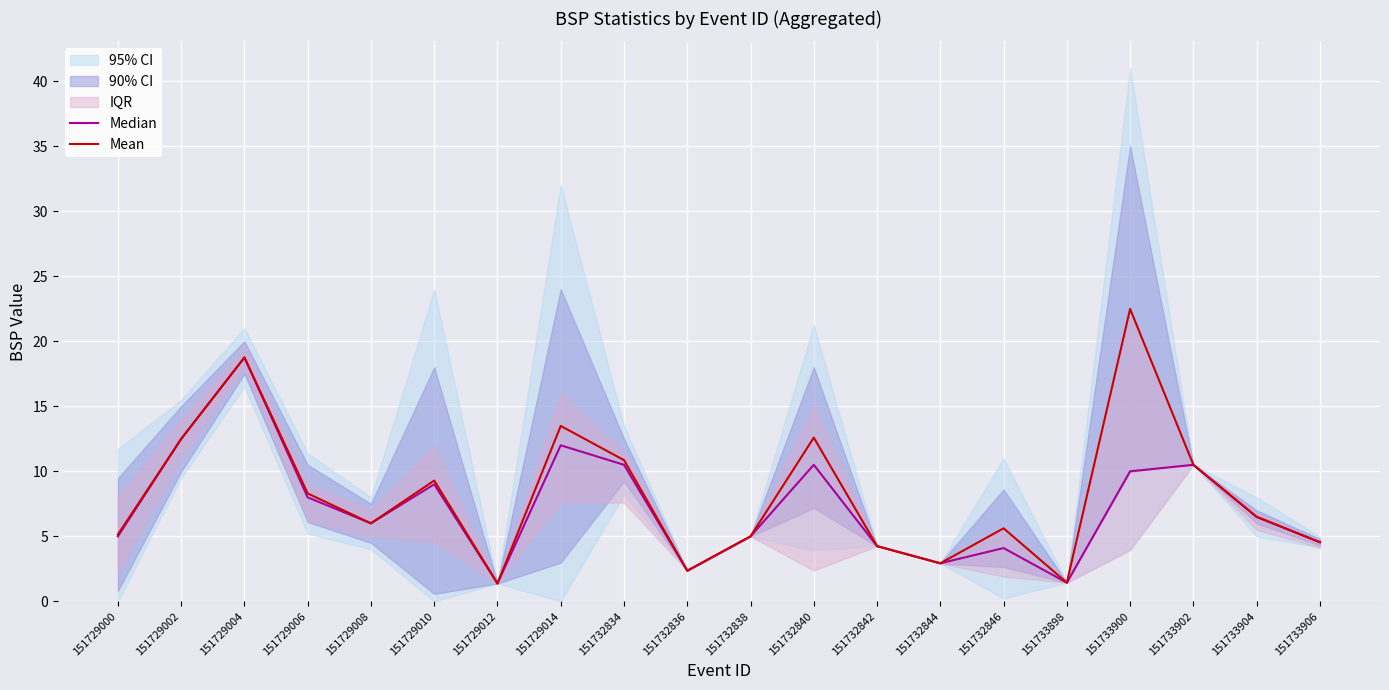

Between 151729002 and 151729006, which series saw the biggest shift?

Median